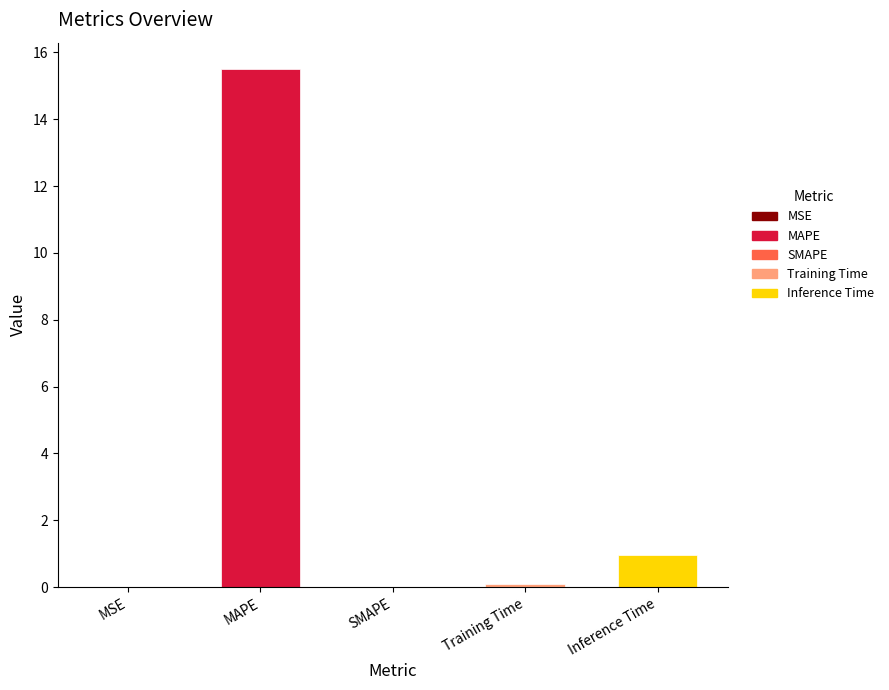

Reading right to left, transcribe all the data shown in this chart.

Inference Time=1.0	Training Time=0.1	SMAPE=0.0	MAPE=15.5	MSE=0.0